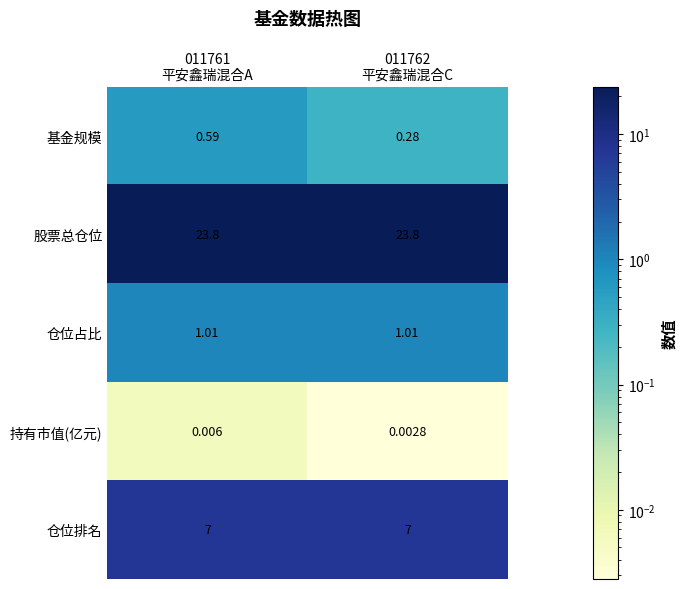

Rank the series by their maximum value, from highest to lowest.

股票总仓位, 仓位排名, 仓位占比, 基金规模, 持有市值(亿元)